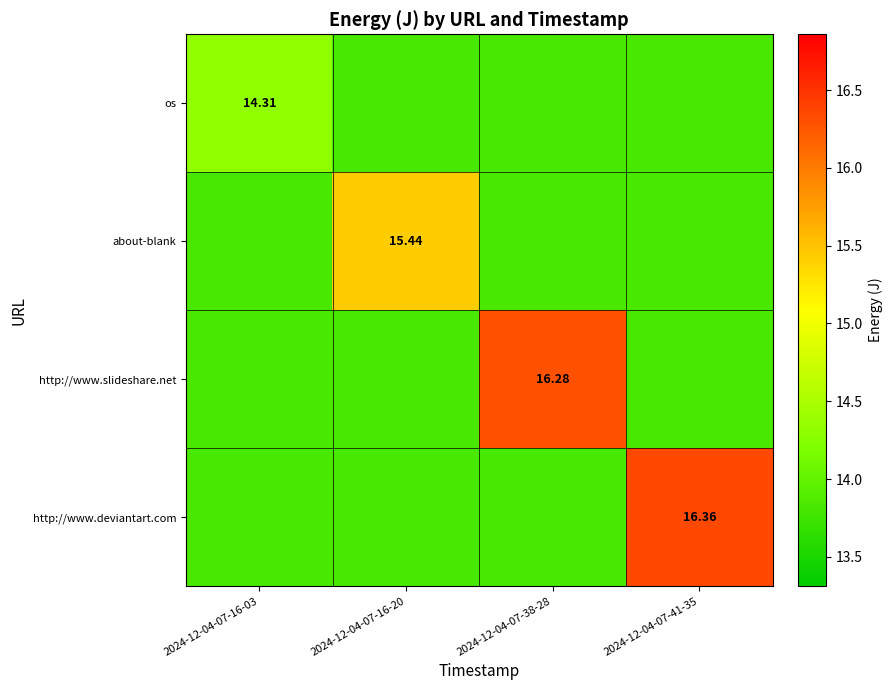

Count the http://www.deviantart.com values in the range 13 to 16.

3